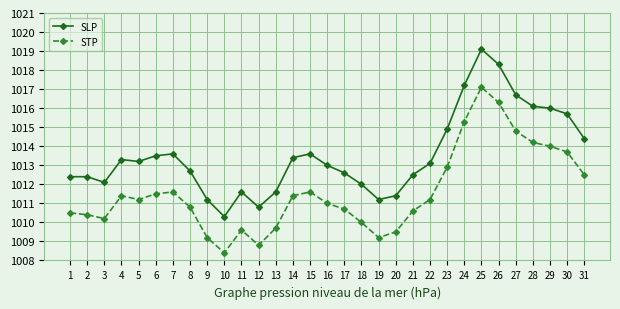

List the series in order of their overall mean, lowest first.

STP, SLP